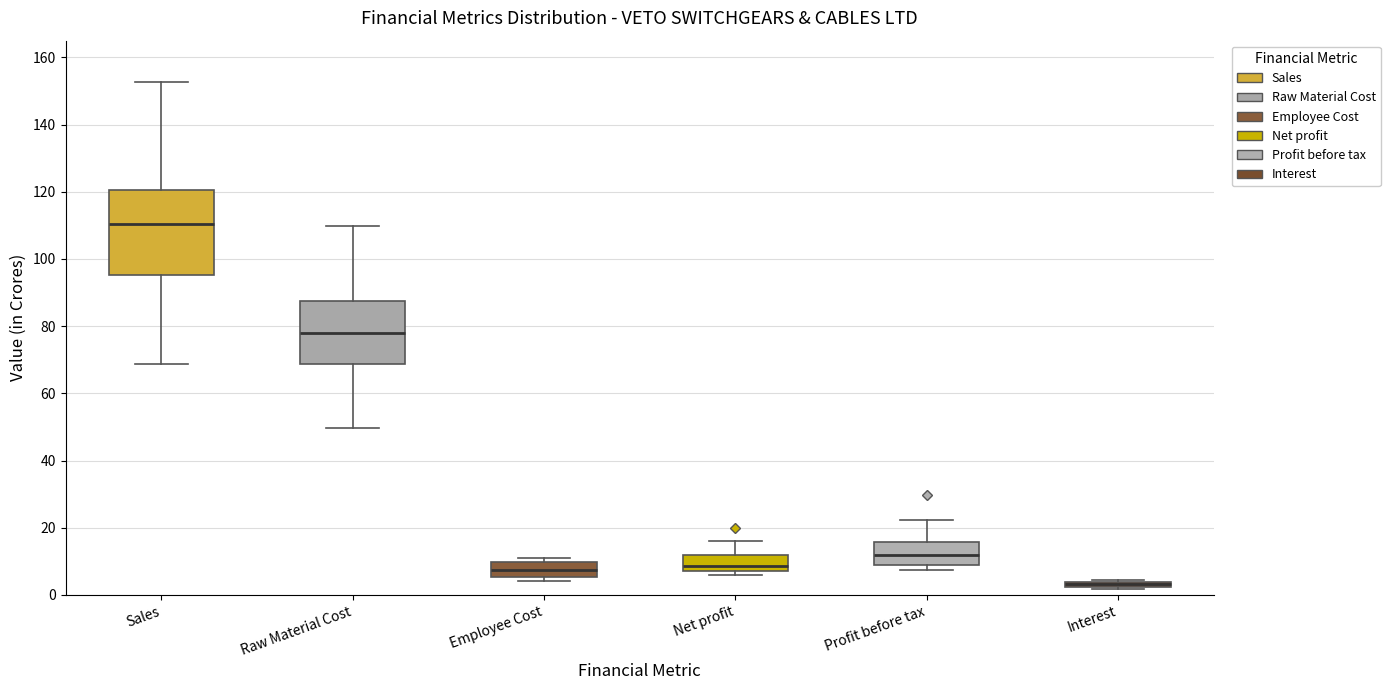

Which box's median line is the lowest?

Interest